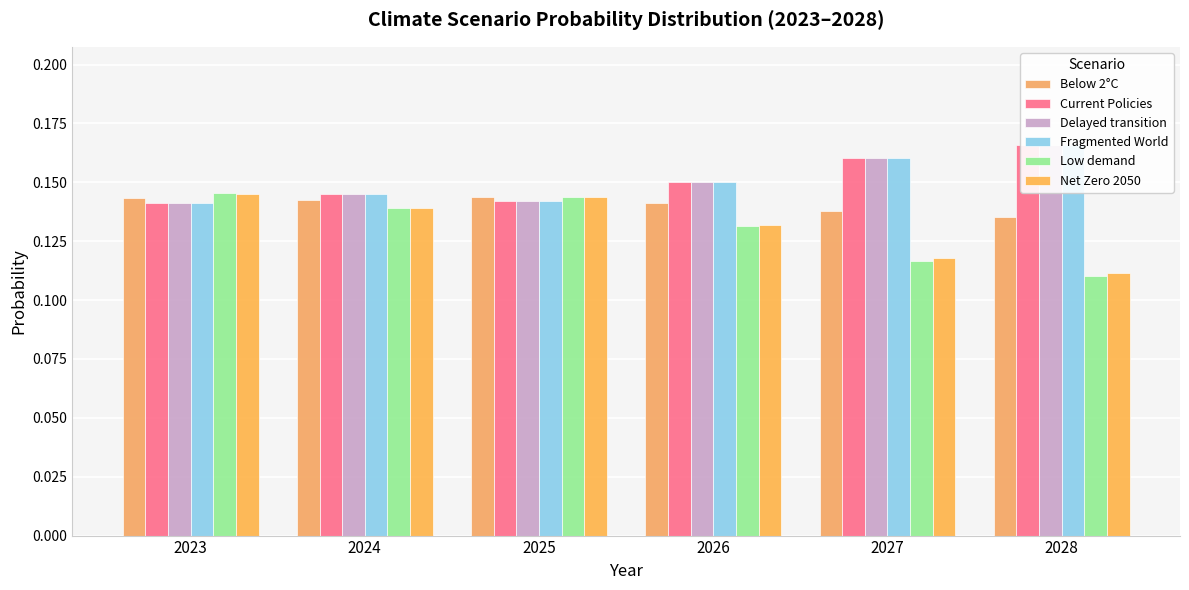

Rank the categories by Below 2°C value from lowest to highest.

2028, 2027, 2026, 2024, 2023, 2025